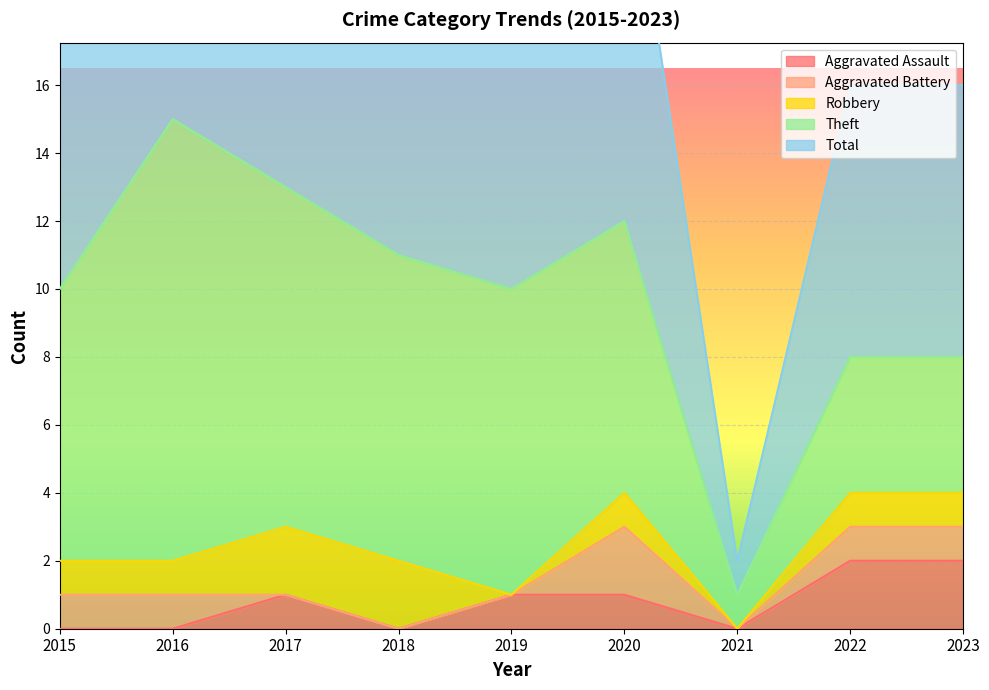

How many data points in Theft are above 8?

4